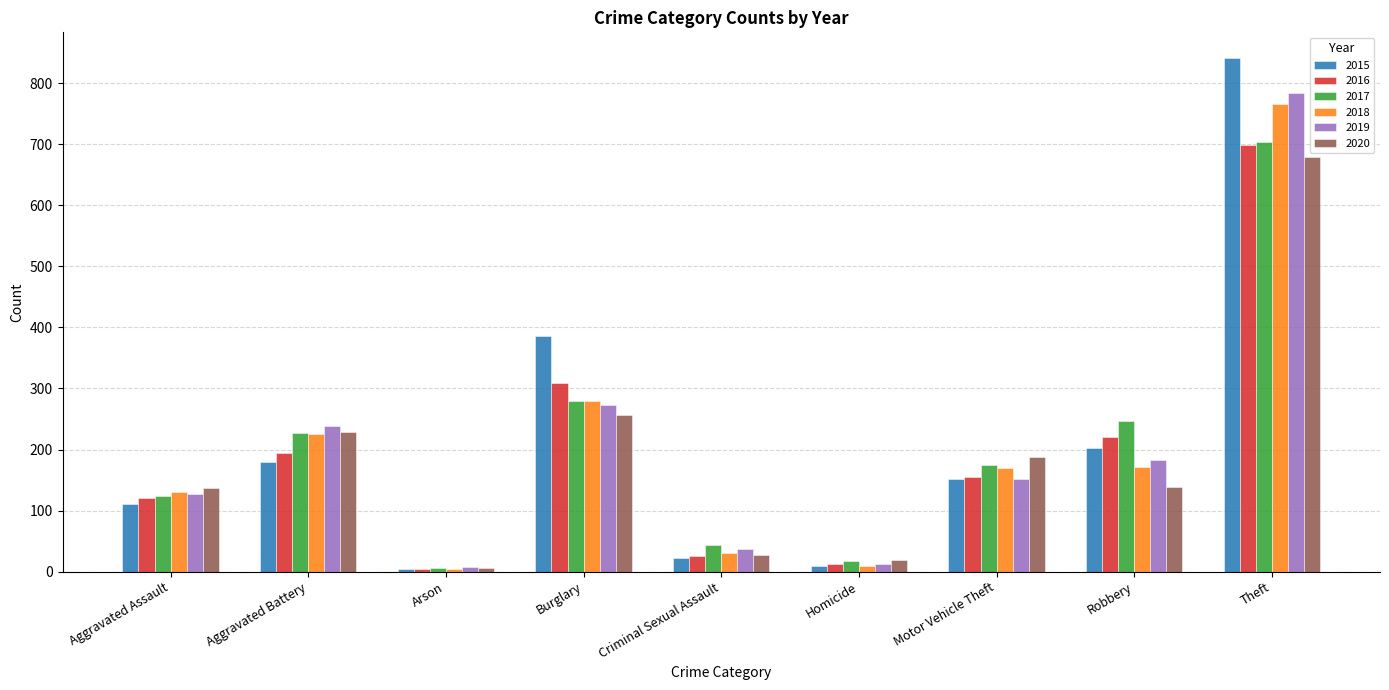

Is it true that 2015 equals 264 at Burglary?

False